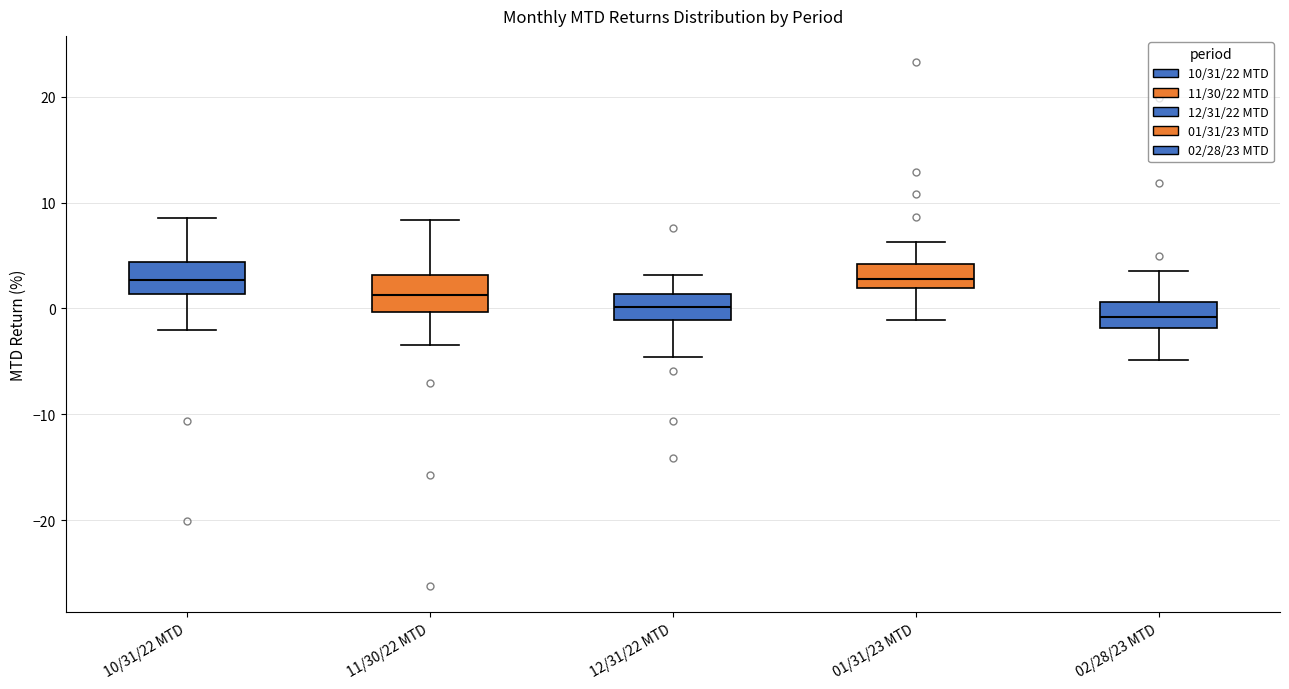

Where is the upper edge of the box for 10/31/22 MTD on the y-axis? The values are not printed on the chart, so give them approximately, as read against the axis.

4